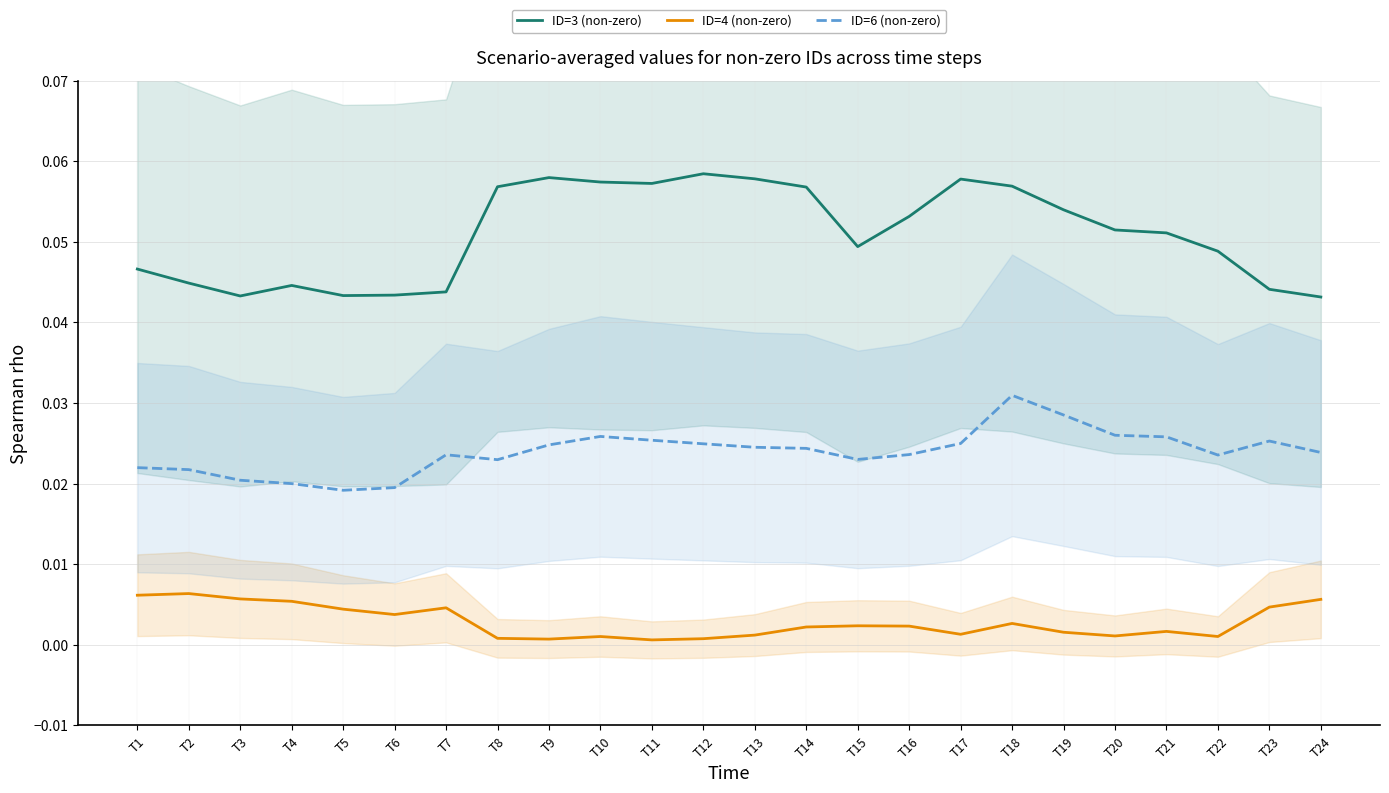

Which series has the largest range (max minus min)?

ID=3 (non-zero)